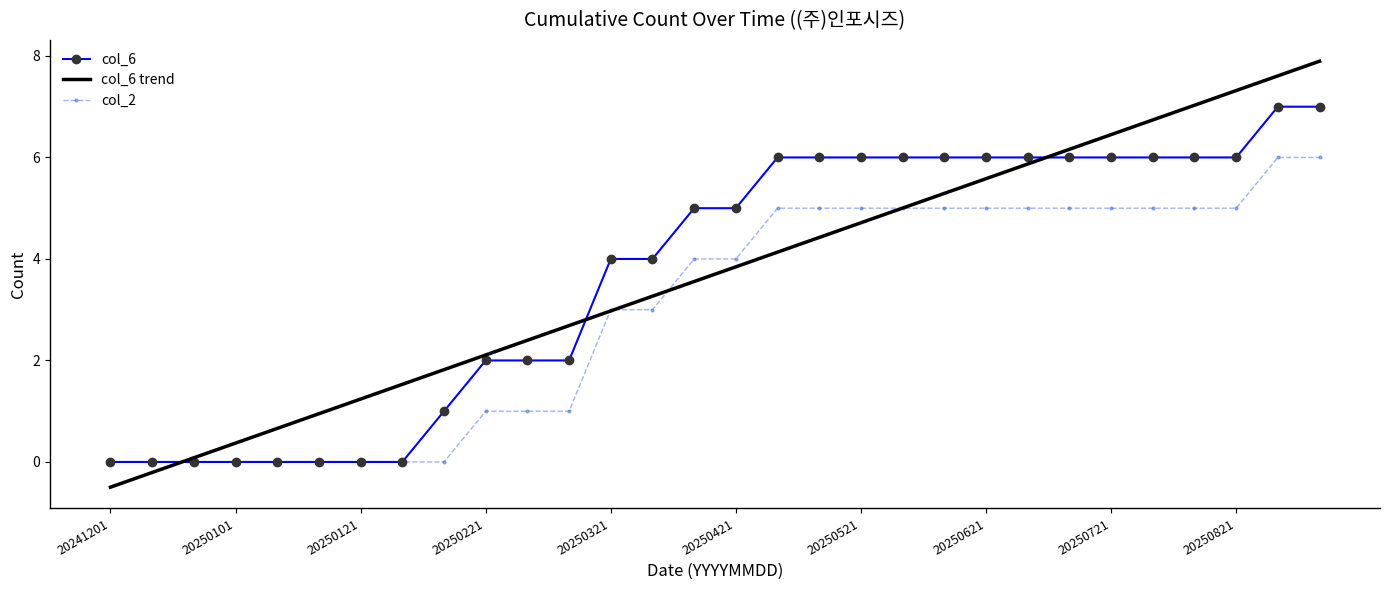

What is the minimum value for col_6 trend?

-0.5